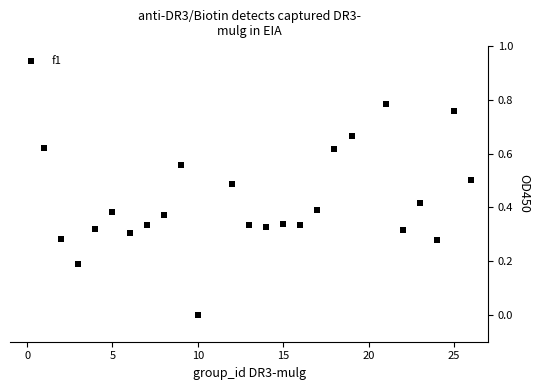

What is the range of X values (max minus min)?

25.0